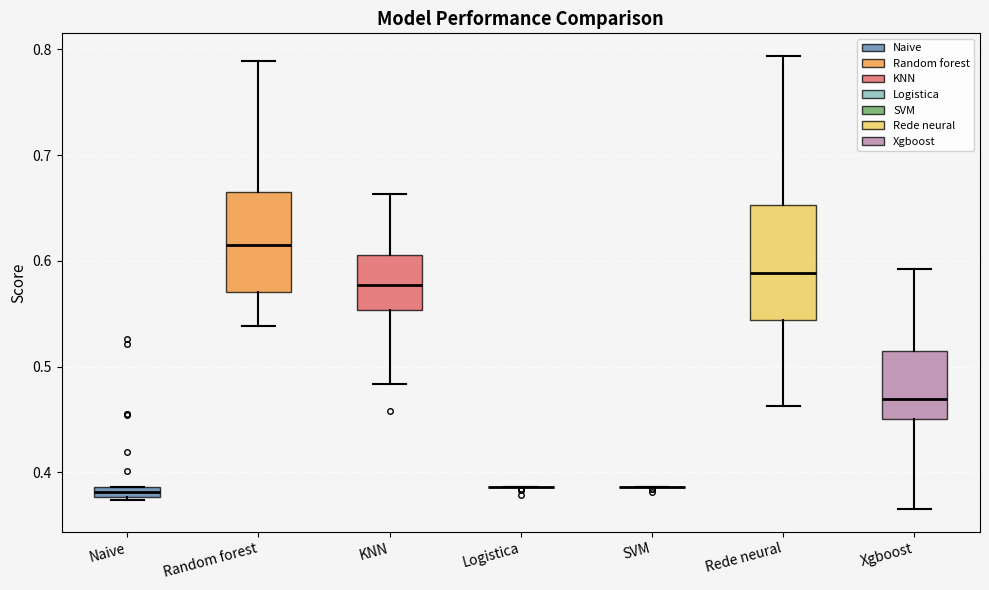

Comparing the boxes themselves (not the whiskers), which one is the tallest?

Rede neural